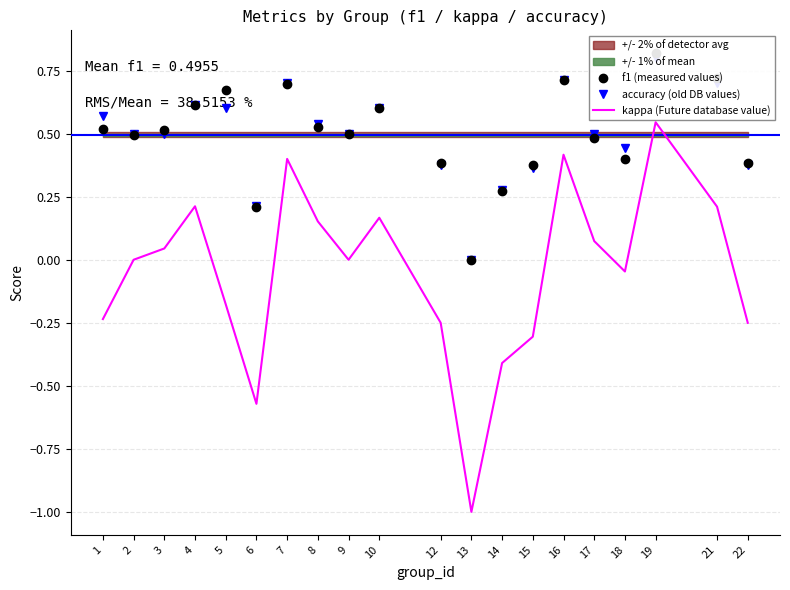

How many series are shown in this chart?

3